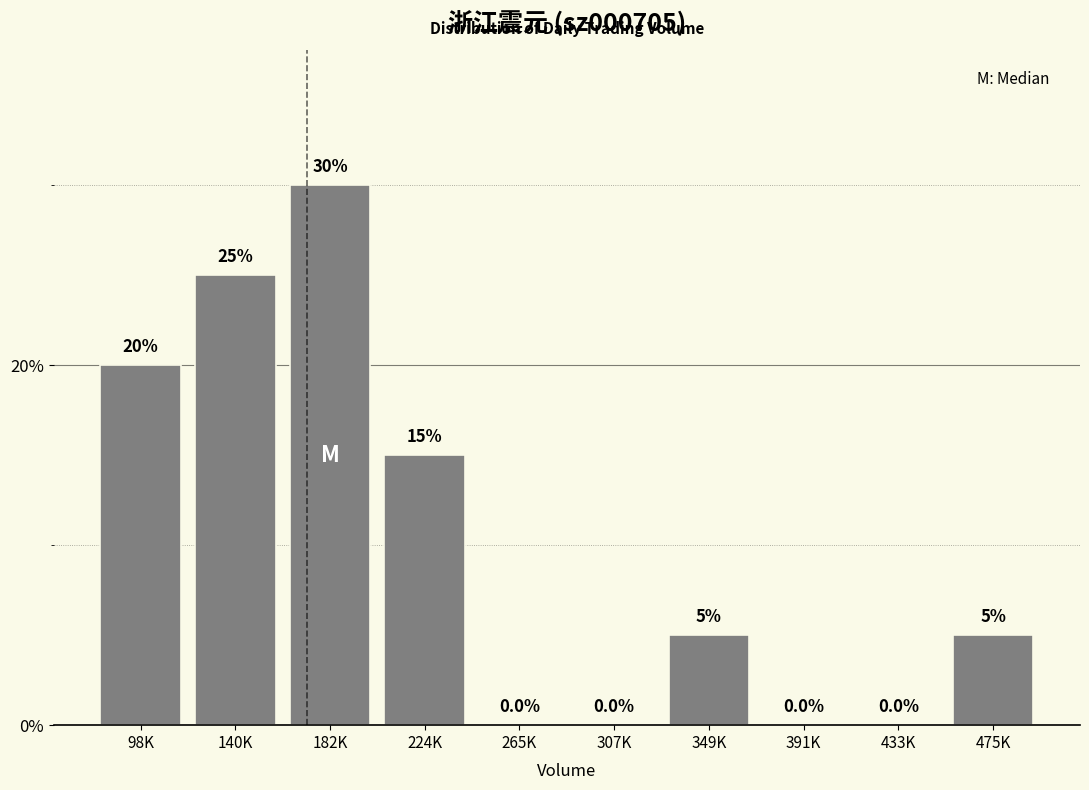

Reading left to right, transcribe all the data shown in this chart.

98K=20	140K=25	182K=30	224K=15	265K=0	307K=0	349K=5	391K=0	433K=0	475K=5